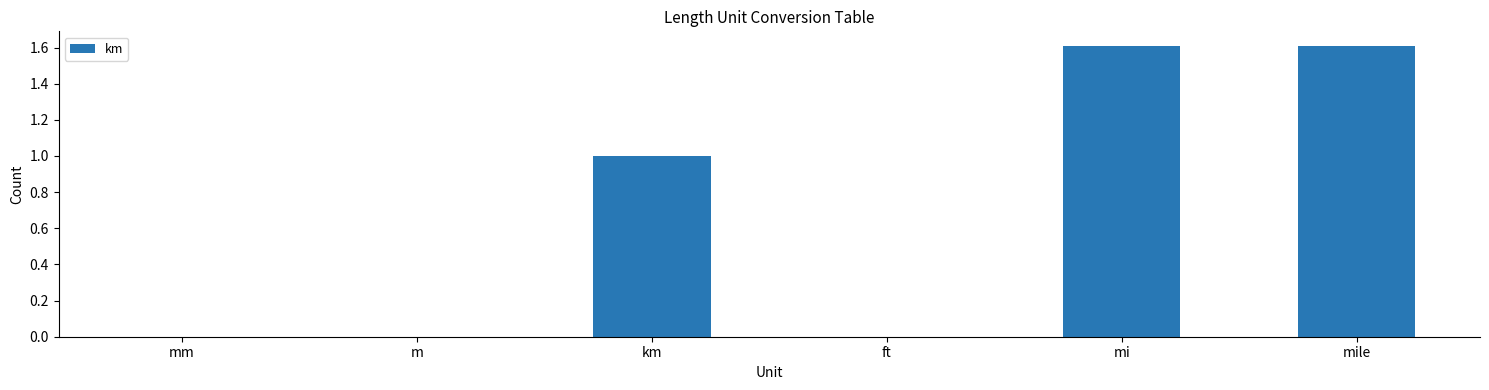

The value at mi is 1.6. True or false?

True